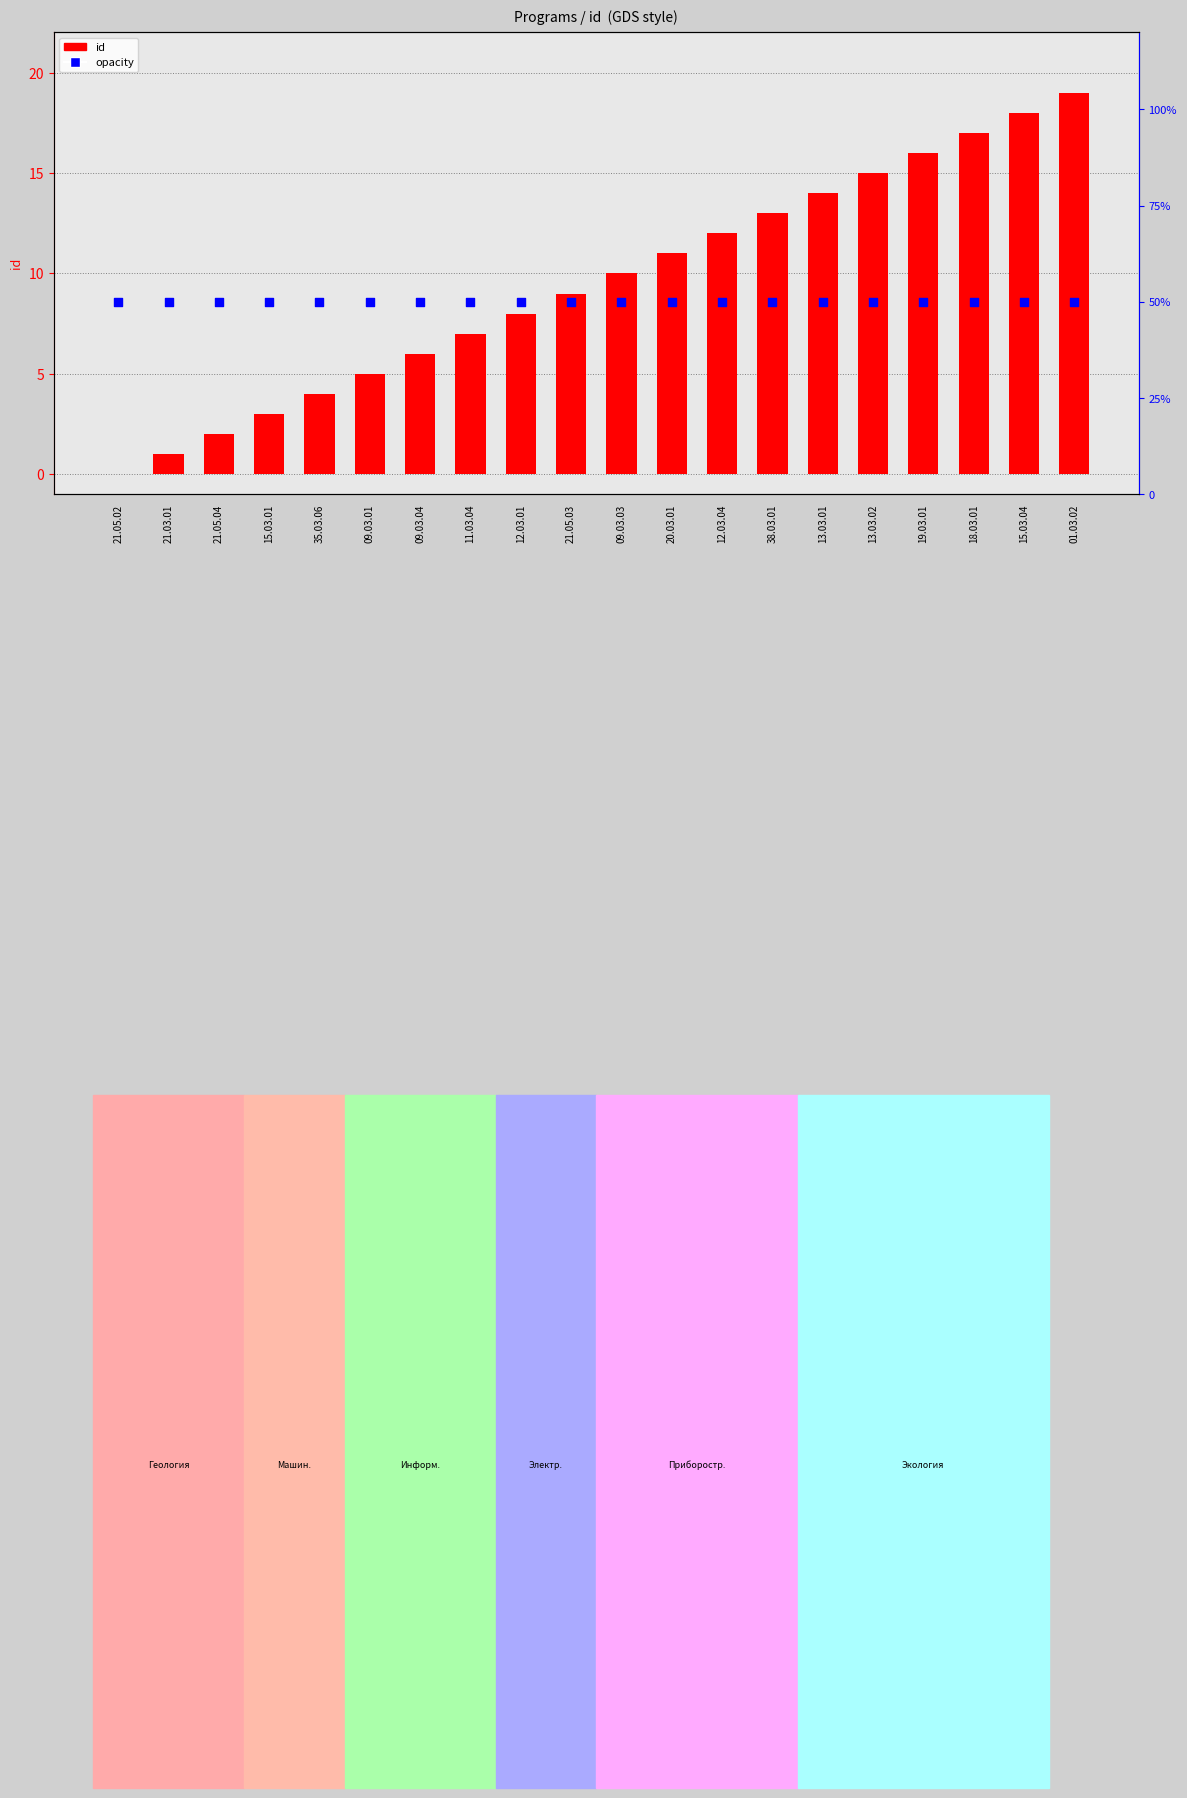

Is the value of opacity at 13.03.02 greater than the value of id at 21.05.02?

Yes